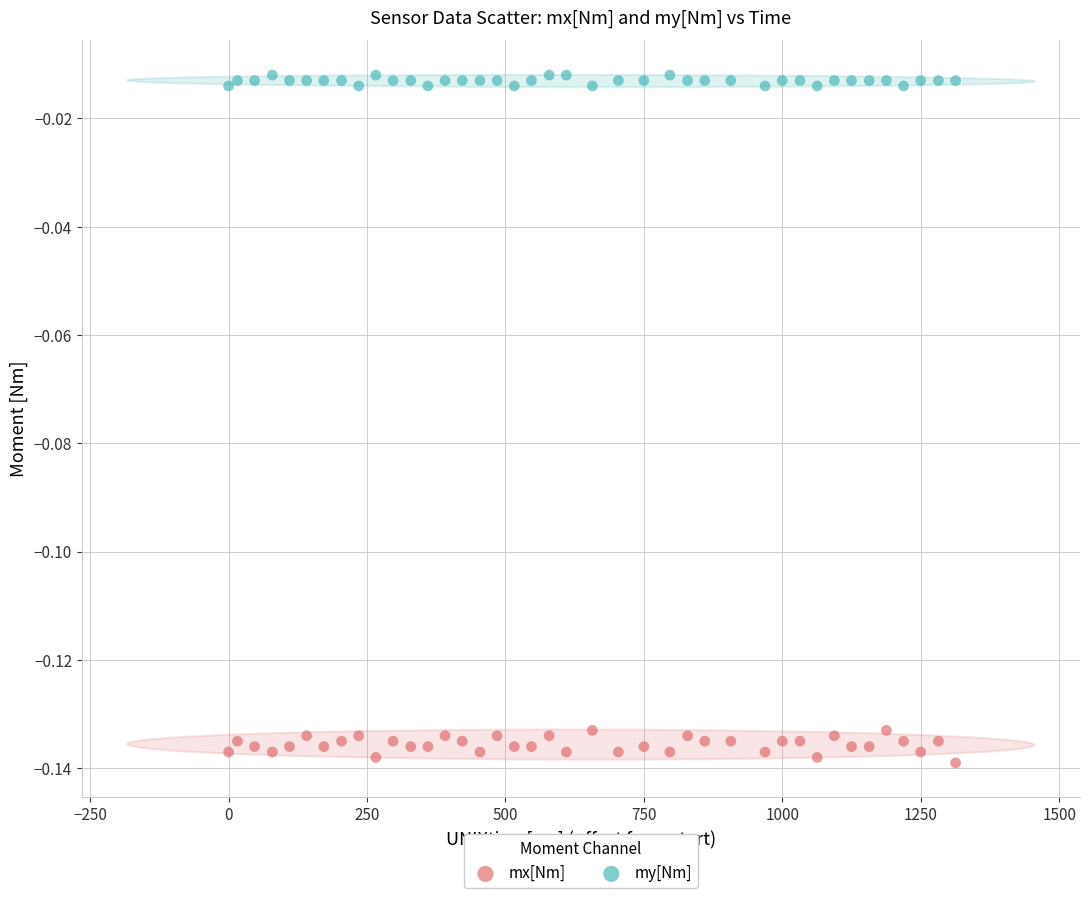

Which series has the largest Y range (max minus min)?

mx[Nm]